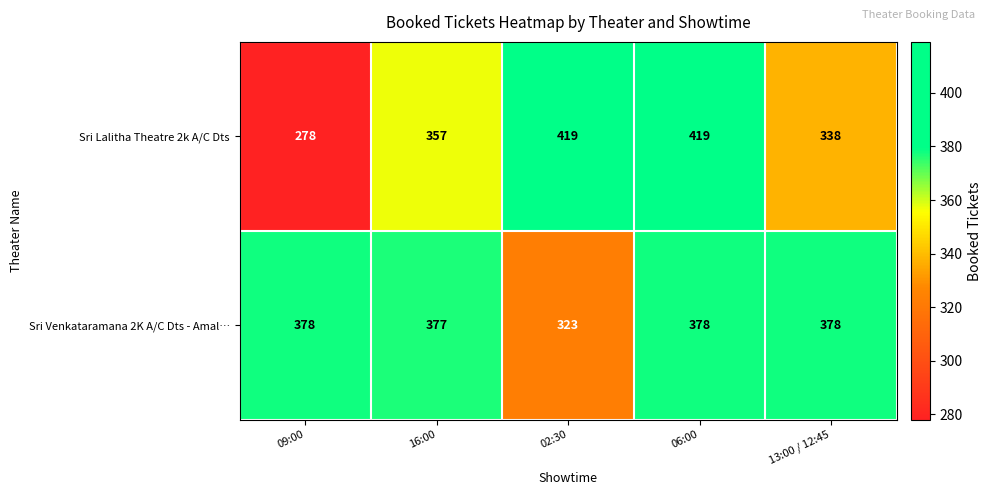

Which label corresponds to the smallest value in the chart?

09:00